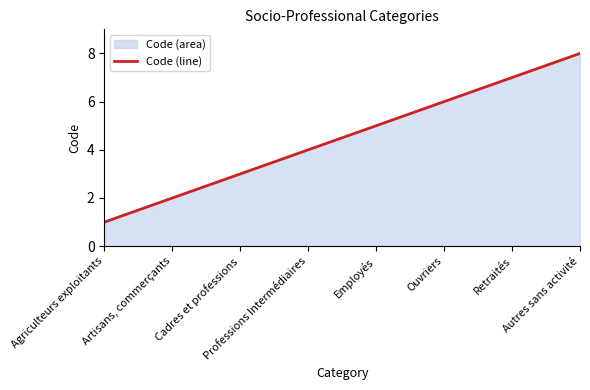

Which label corresponds to the largest value in the chart?

Autres sans activité